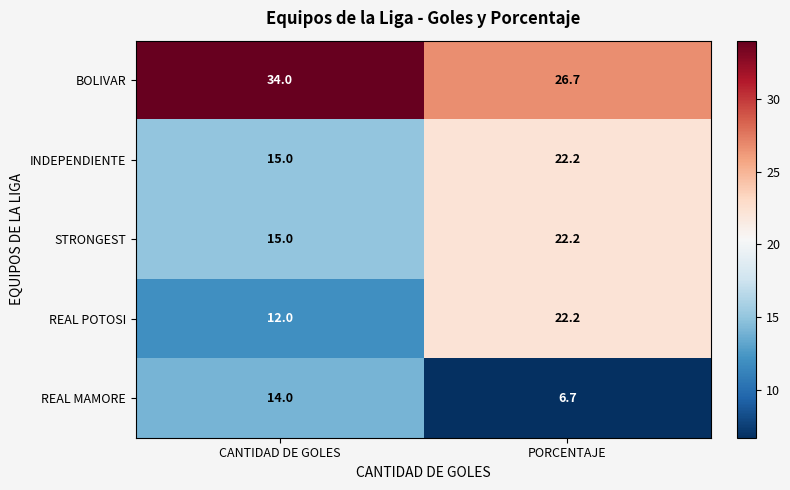

The REAL POTOSI series shows 16.3 at CANTIDAD DE GOLES. True or false?

False